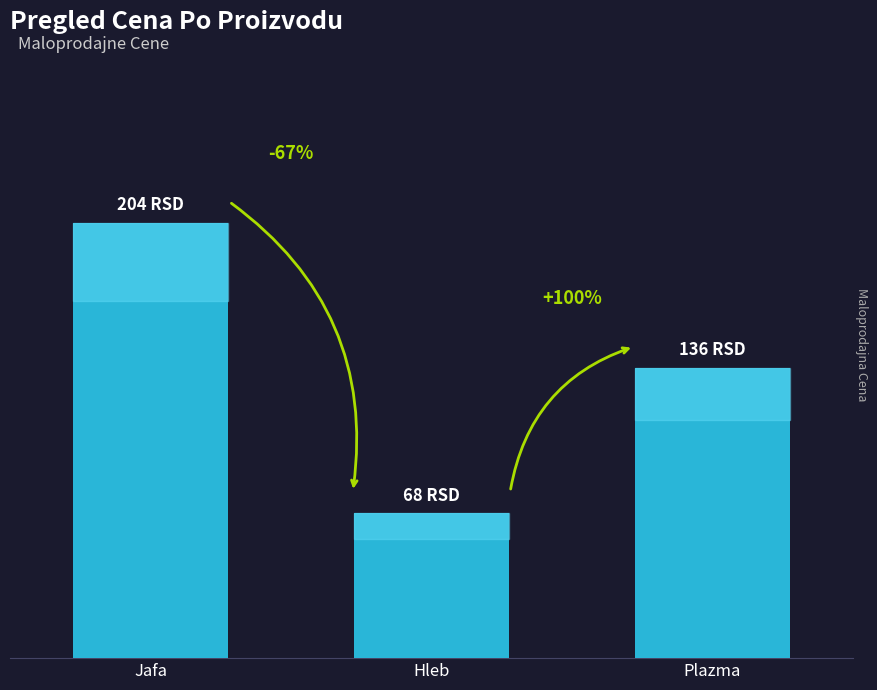

Does the chart contain any negative values?

No